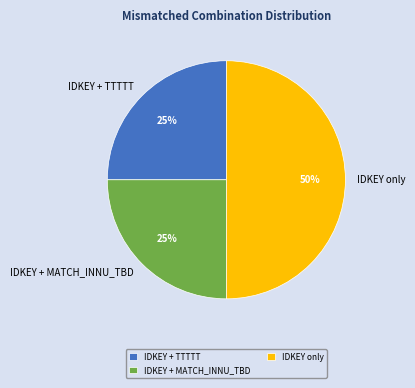

What is the ratio of the value at IDKEY + MATCH_INNU_TBD to the value at IDKEY only?

0.5